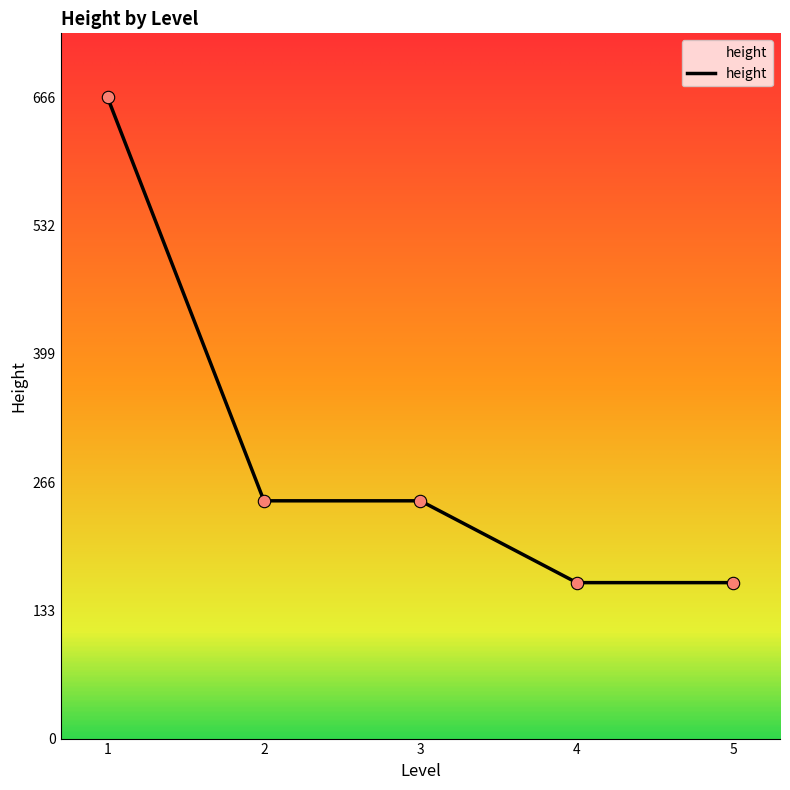

Between 3 and 5, which is larger?

3